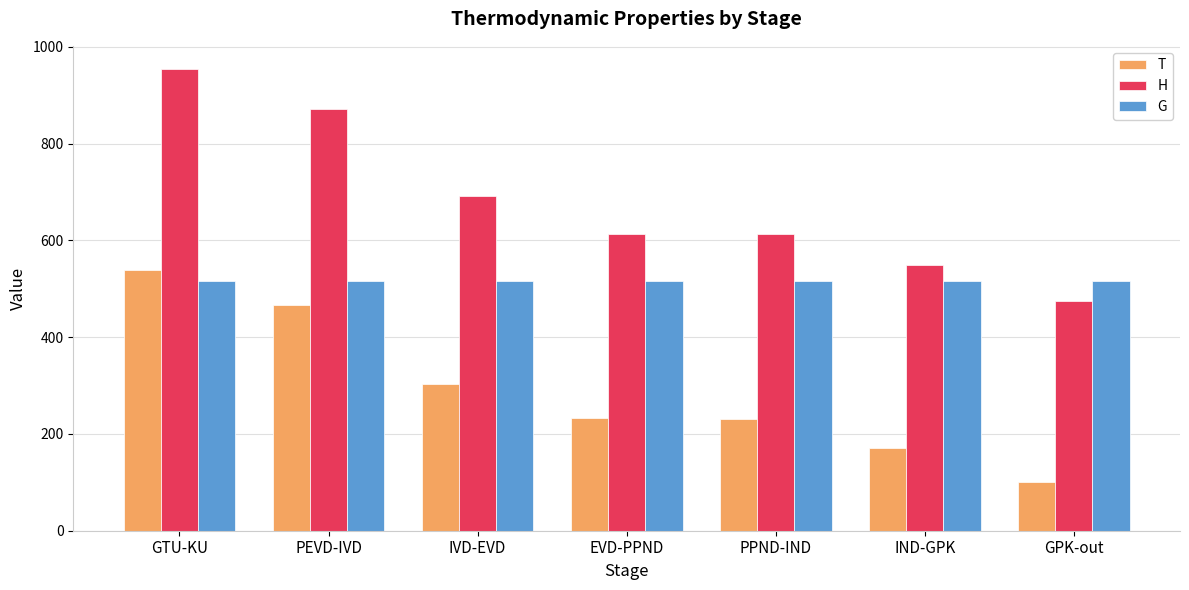

What is the total value across all series at IVD-EVD?

1511.3